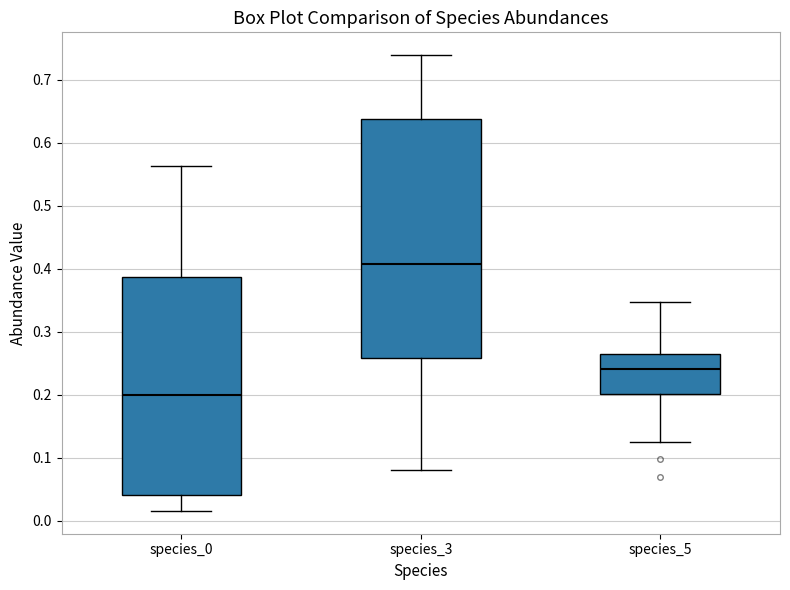

Which box has the lowest median line?

species_0